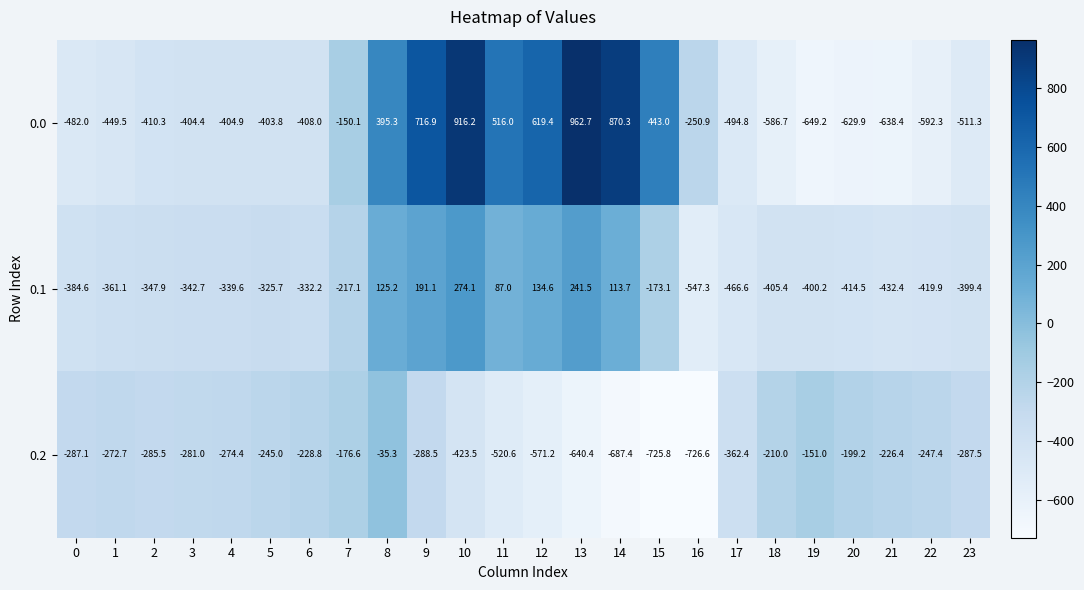

What is the total value across all series at 16?

-1524.8